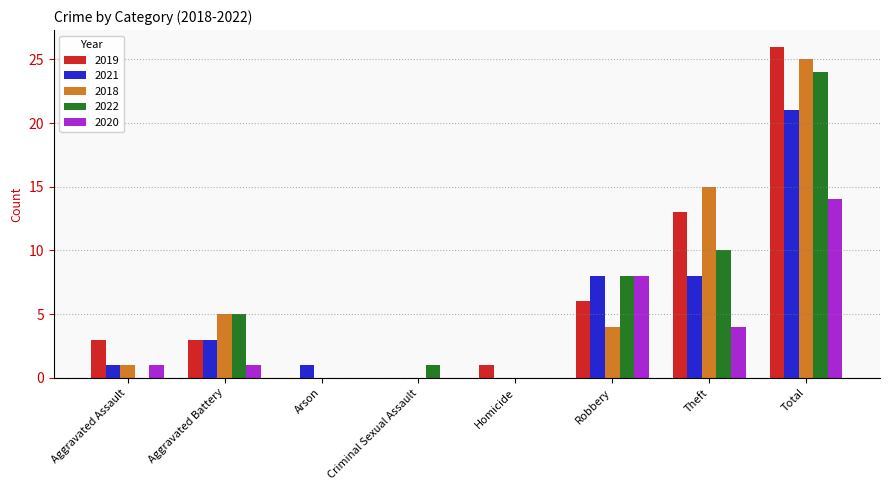

Between Criminal Sexual Assault and Theft, which series saw the biggest shift?

2018